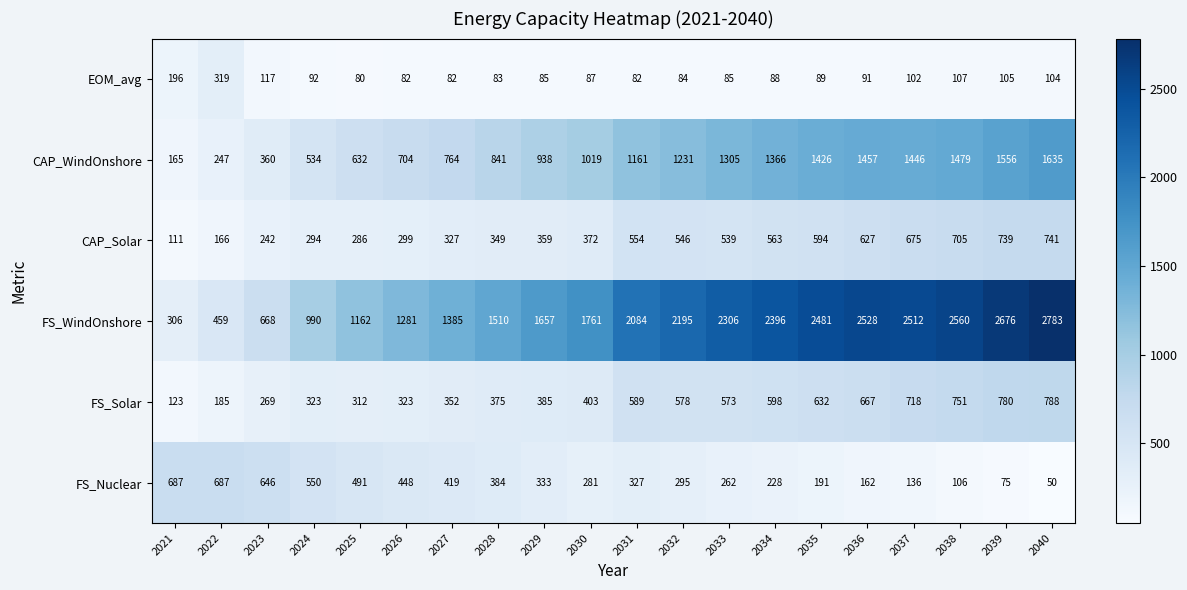

At which category is the sum across all series the highest?

2040